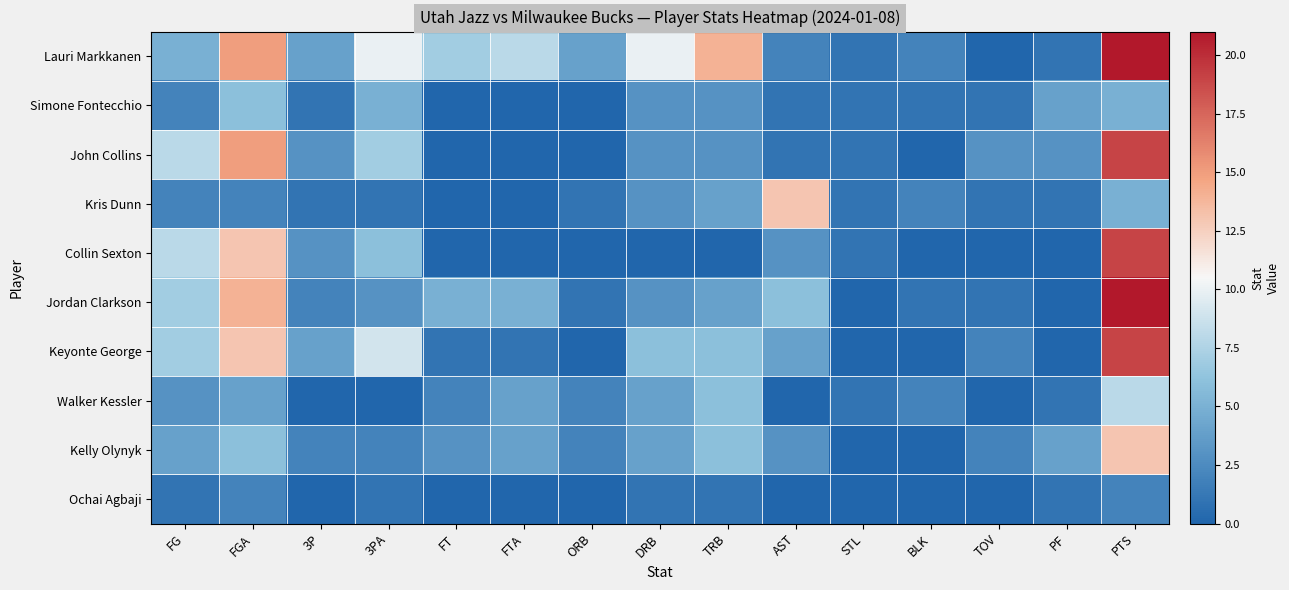

At how many categories does at least one series exceed 19?

1